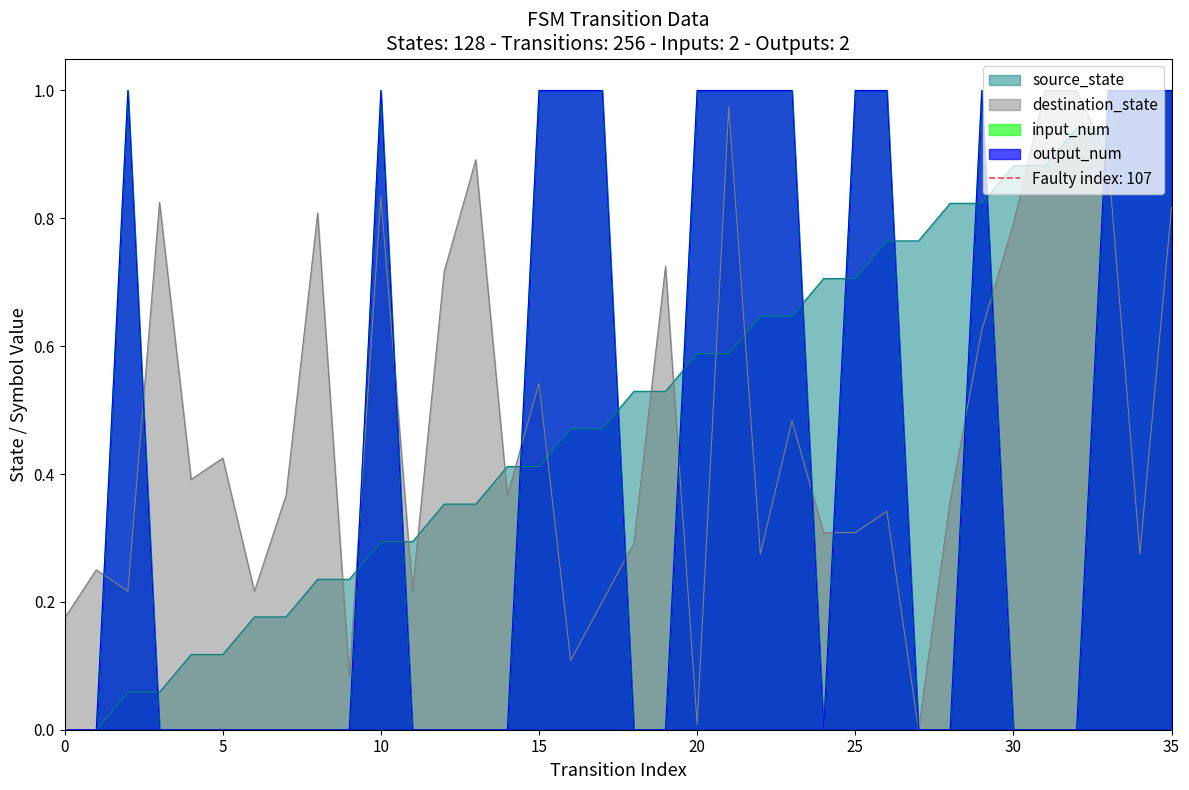

The value of source_state at 9 is 0.2. True or false?

True